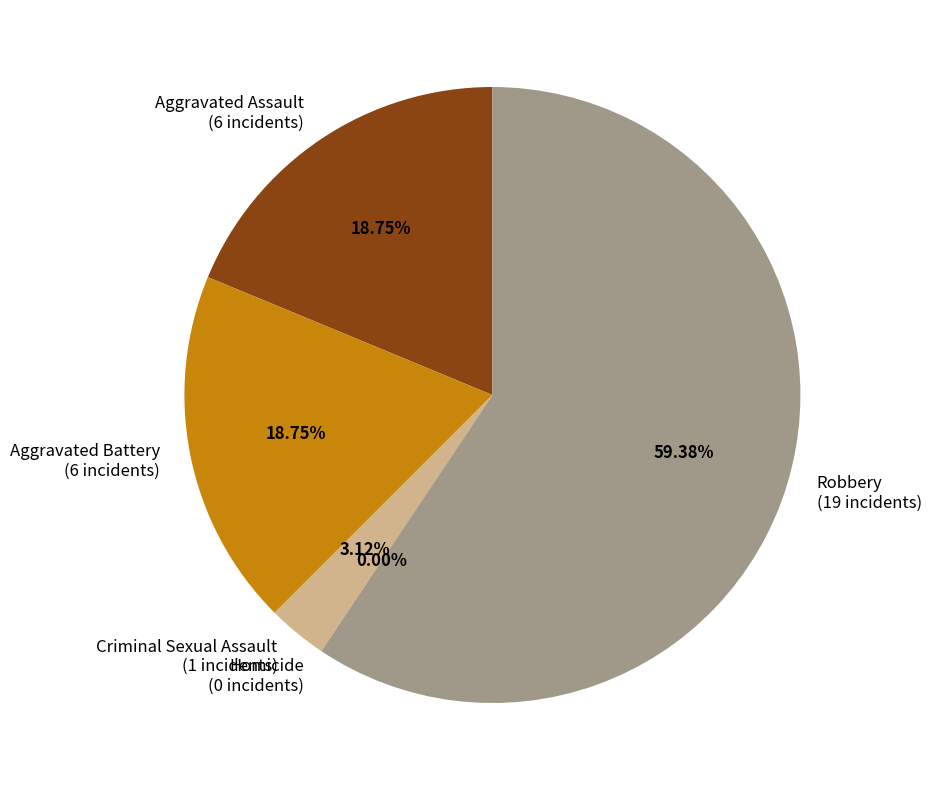

How much of the chart is everything except Homicide?

100.0%